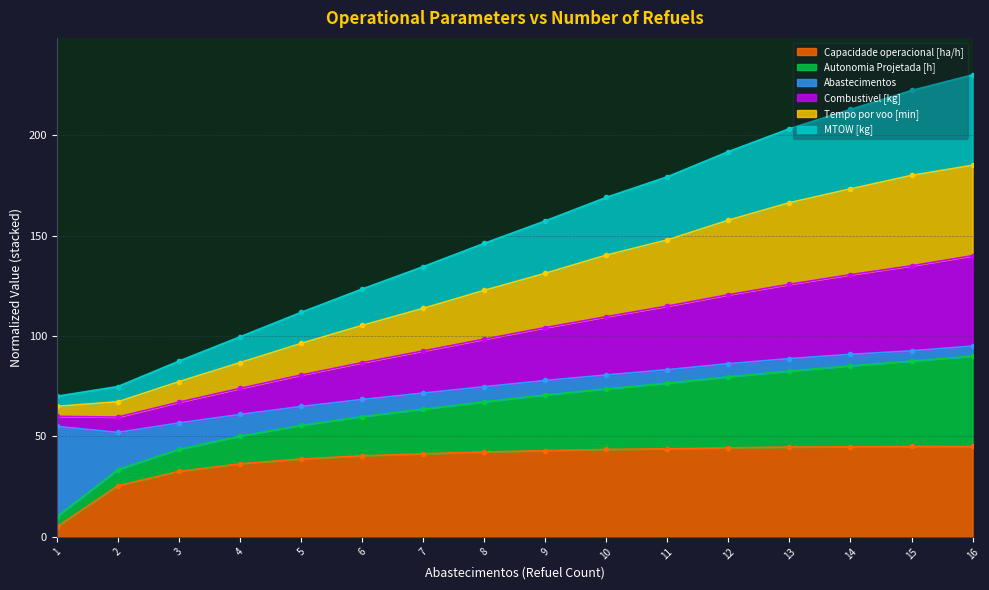

True or false: Combustivel [kg] and Capacidade operacional [ha/h] intersect in this chart.

False